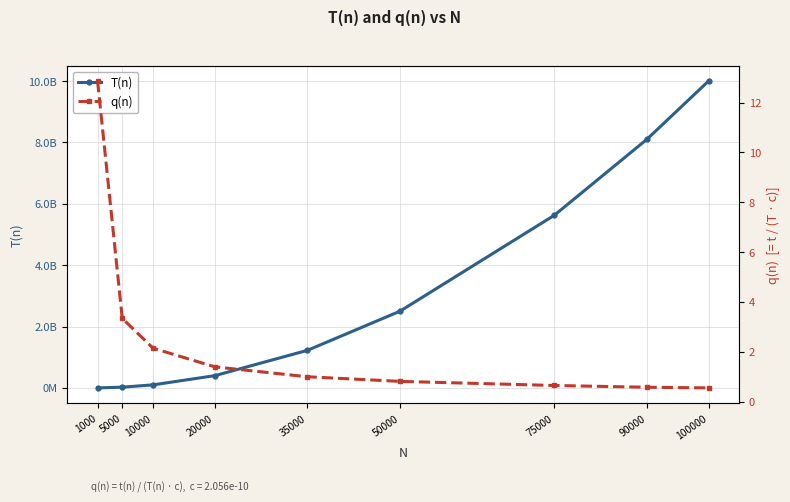

What is the difference between the maximum and minimum values in the q(n) series?

12.3